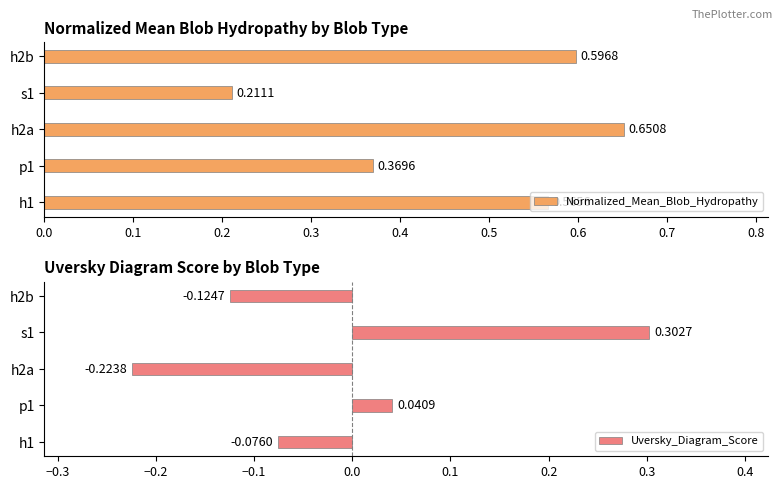

Rank the categories by Normalized_Mean_Blob_Hydropathy value from highest to lowest.

h2a, h2b, h1, p1, s1